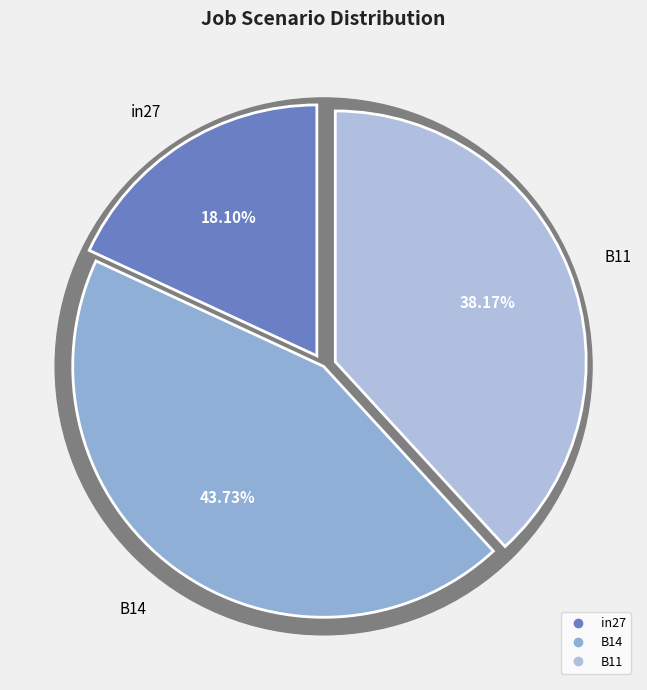

Which category has the smallest portion of the pie?

in27